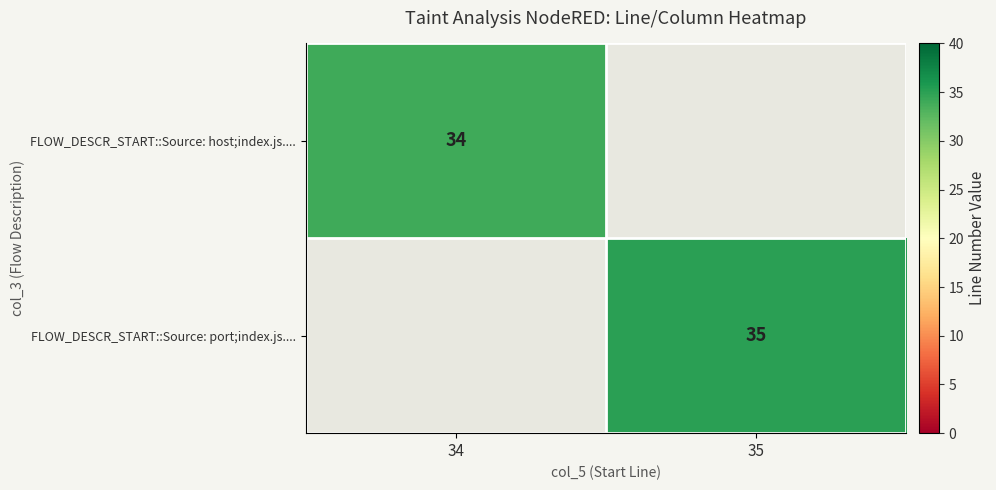

Which label corresponds to the smallest value in the chart?

35